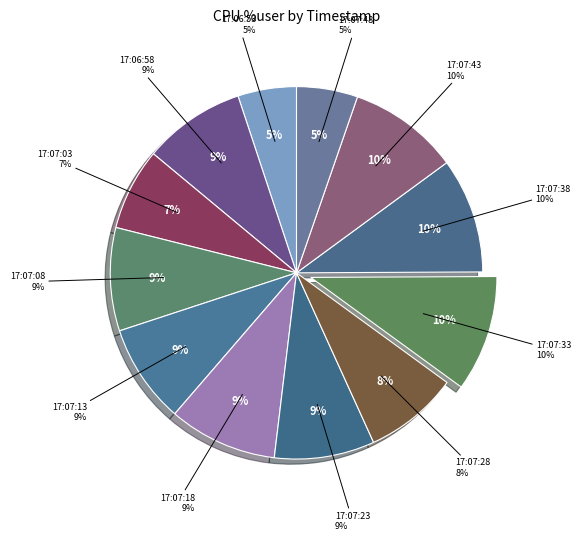

What is the smallest slice in the pie chart?

17:06:53